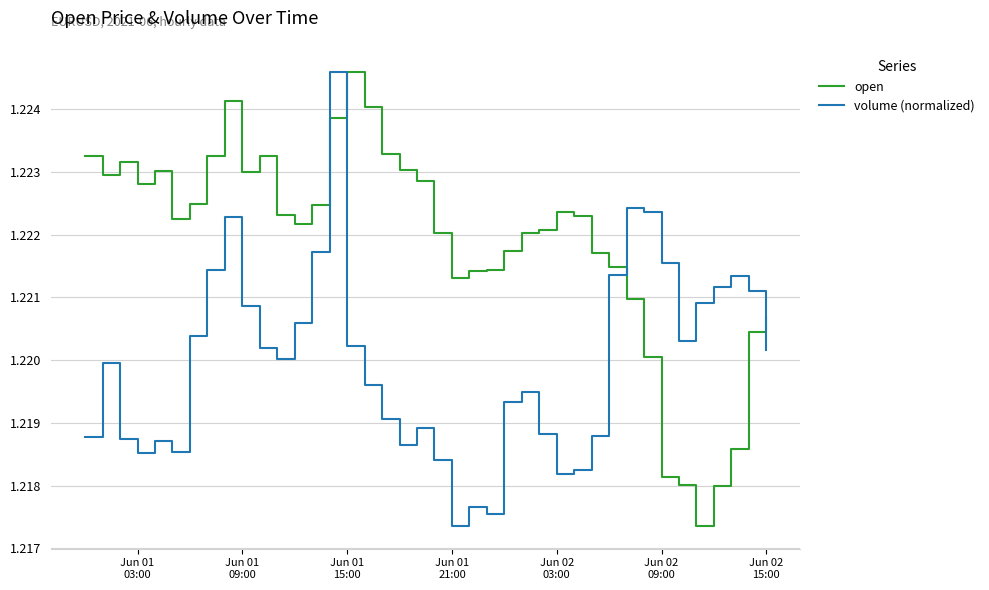

Which series ends up on top after the final intersection of open and volume (normalized)?

open